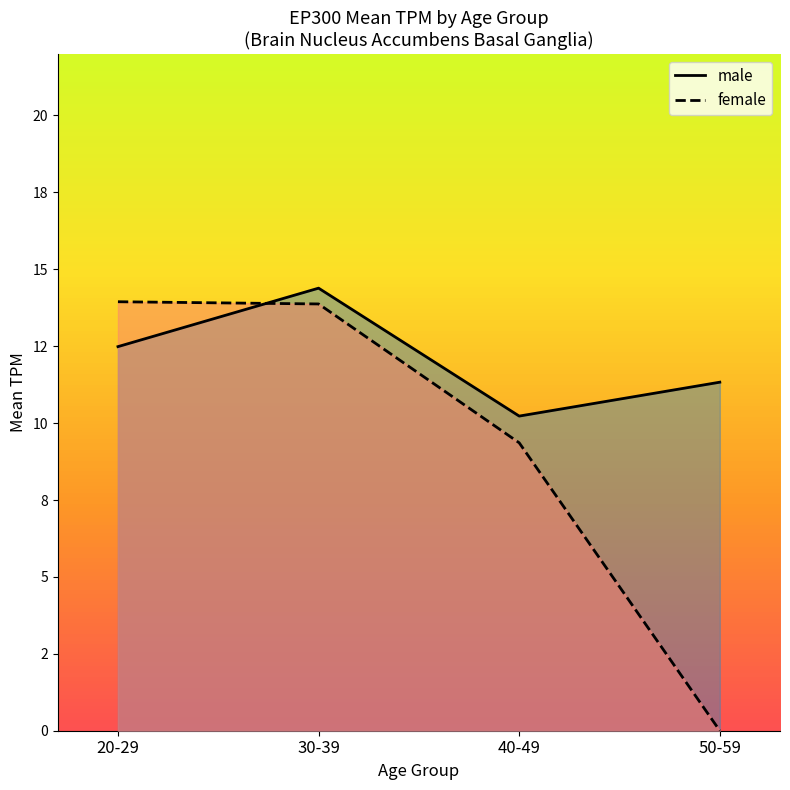

What is the approximate value of male at 40-49?

10.2